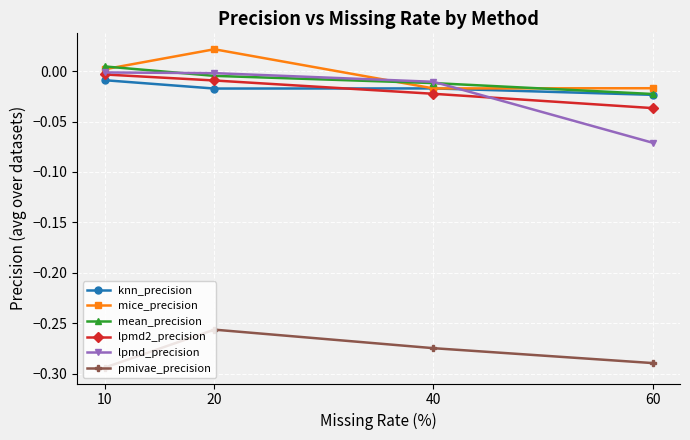

How many lines are shown in the chart?

6